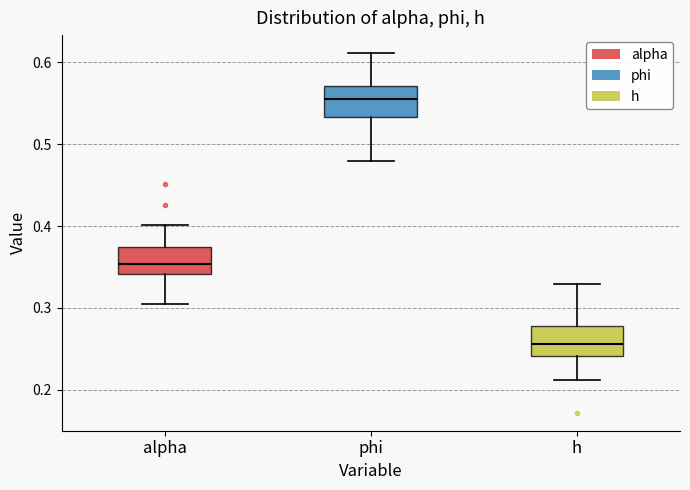

Where is the upper edge of the box for phi on the y-axis? The values are not printed on the chart, so give them approximately, as read against the axis.

0.57